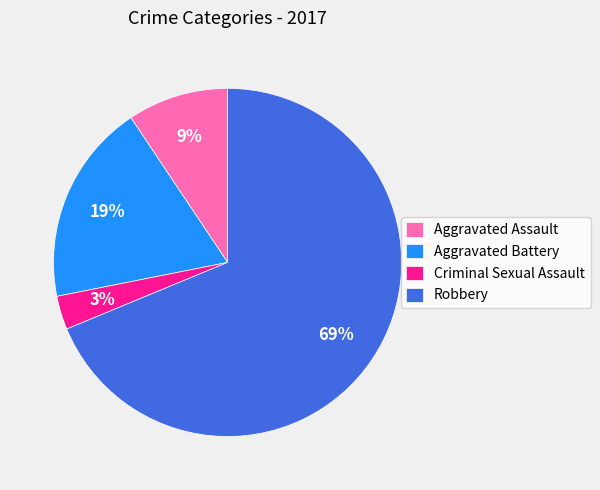

Rank the categories by value from lowest to highest.

Criminal Sexual Assault, Aggravated Assault, Aggravated Battery, Robbery